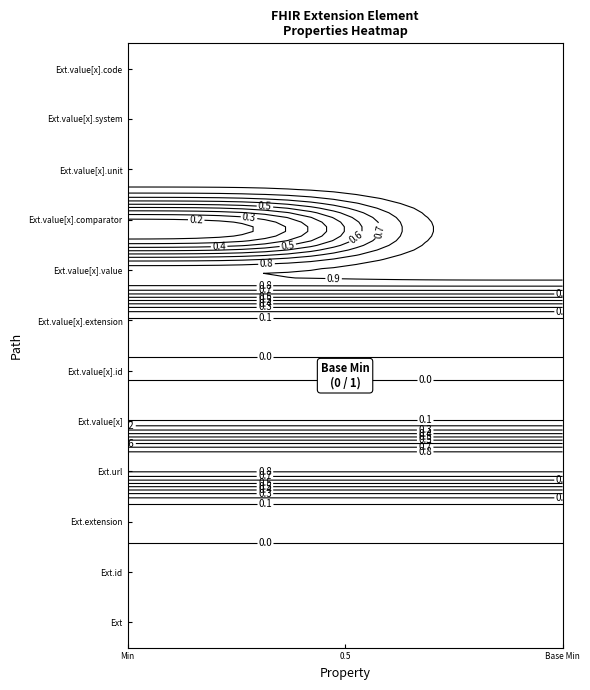

Count the Base Min values in the range 0 to 1.

12